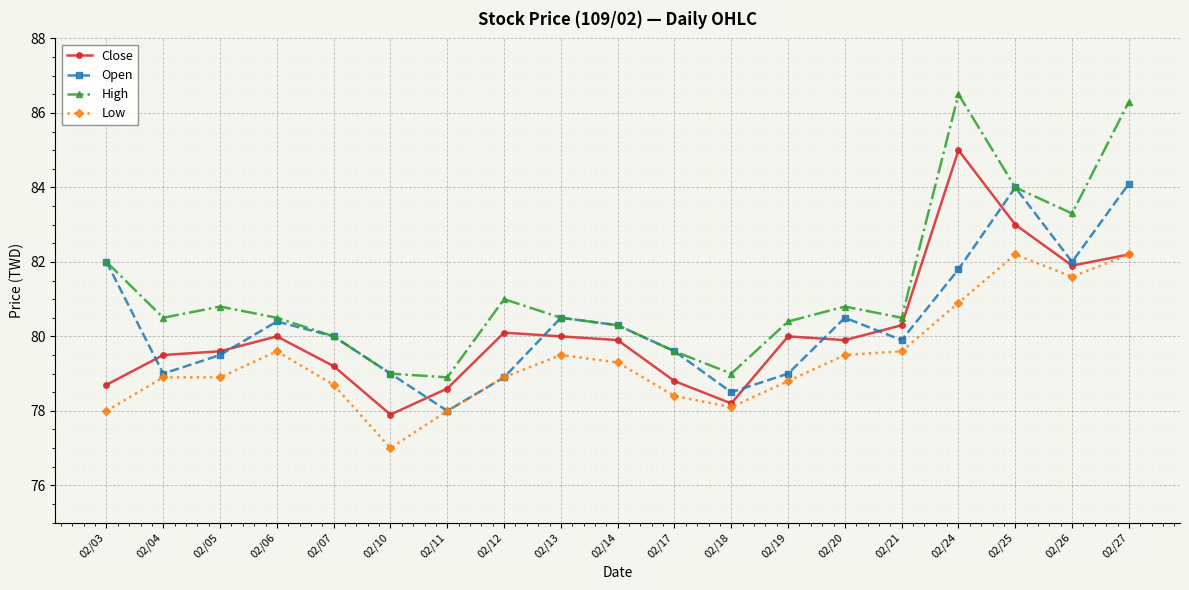

What is the difference between the Low values at 02/20 and 02/10?

2.5